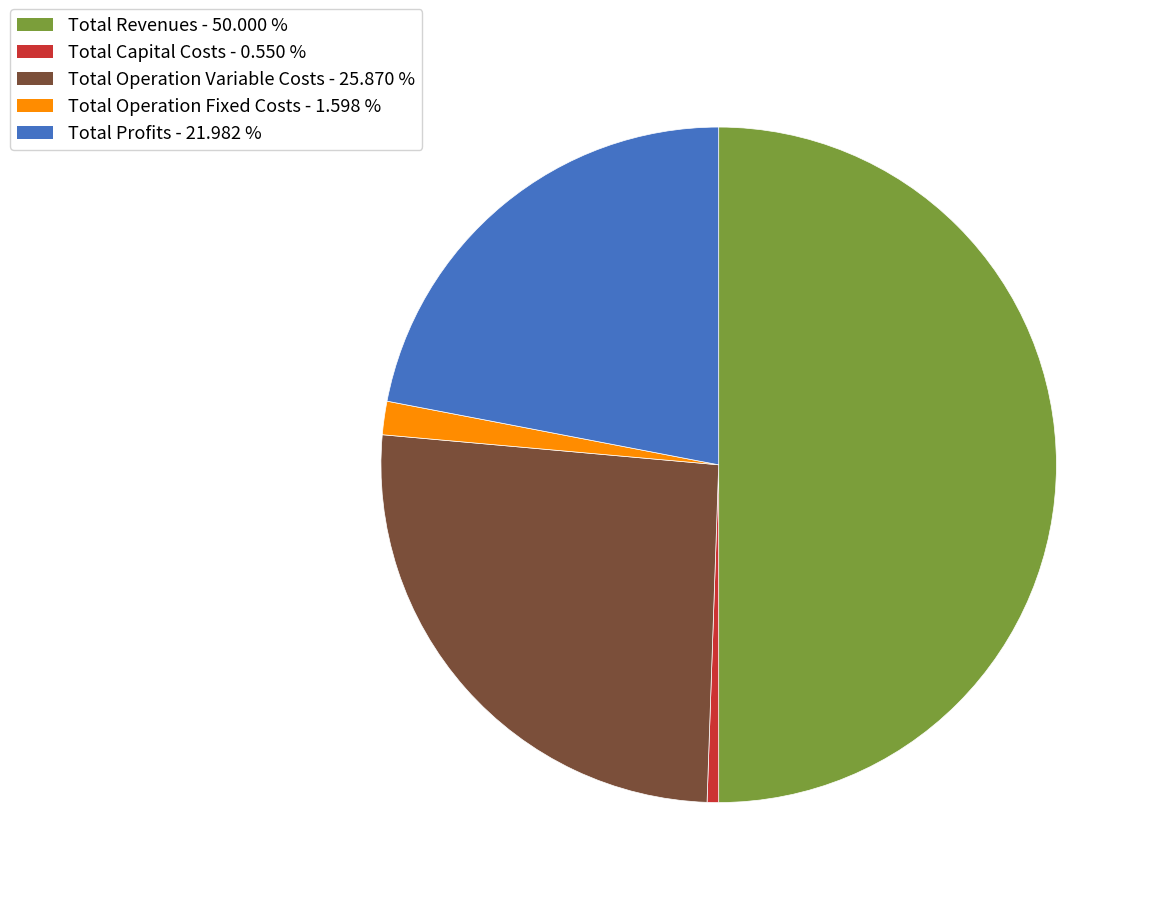

Combined, do Total Capital Costs and Total Revenues account for over 50%?

Yes